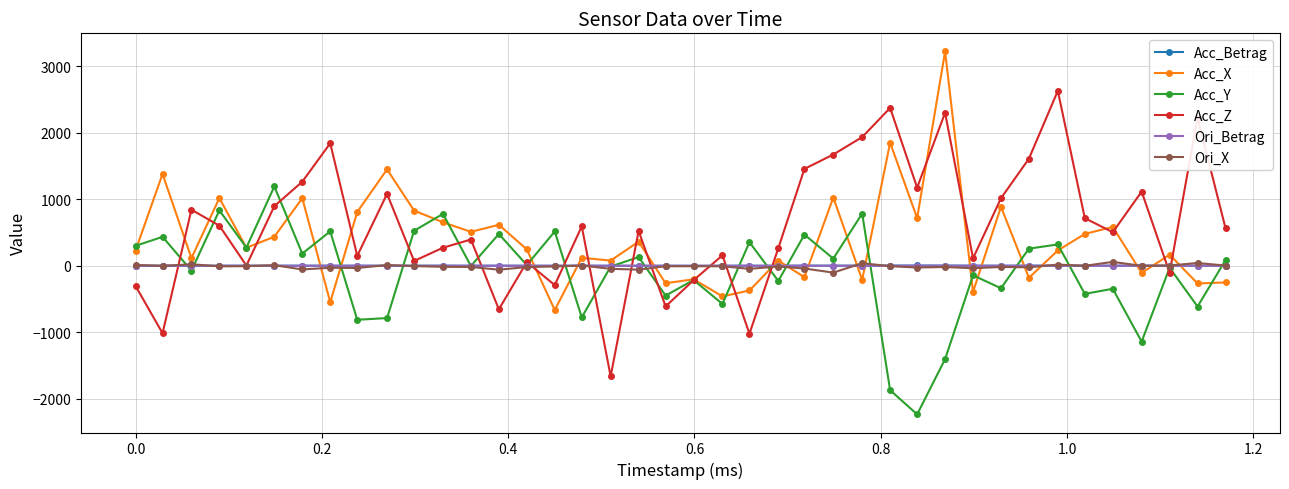

Which series ends up on top after the final intersection of Acc_X and Ori_X?

Ori_X